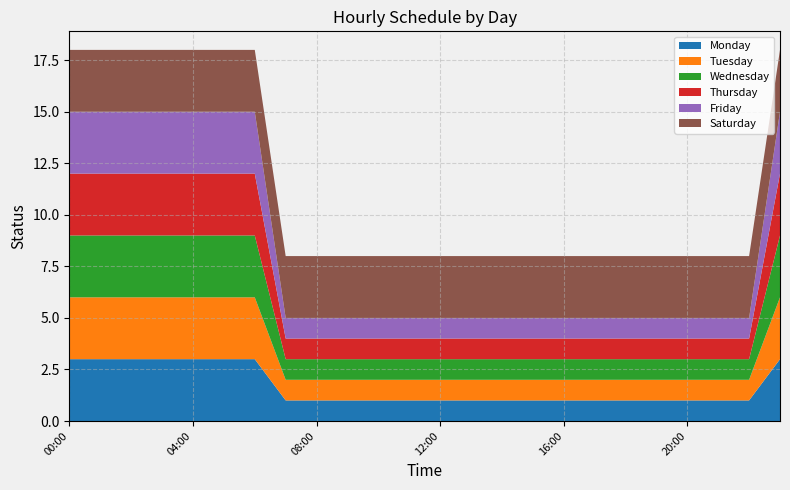

Reading left to right, list all the values displayed in this chart.

Monday: 3	3	3	3	3	3	3	1	1	1	1	1	1	1	1	1	1	1	1	1	1	1	1	3
Tuesday: 3	3	3	3	3	3	3	1	1	1	1	1	1	1	1	1	1	1	1	1	1	1	1	3
Wednesday: 3	3	3	3	3	3	3	1	1	1	1	1	1	1	1	1	1	1	1	1	1	1	1	3
Thursday: 3	3	3	3	3	3	3	1	1	1	1	1	1	1	1	1	1	1	1	1	1	1	1	3
Friday: 3	3	3	3	3	3	3	1	1	1	1	1	1	1	1	1	1	1	1	1	1	1	1	3
Saturday: 3	3	3	3	3	3	3	3	3	3	3	3	3	3	3	3	3	3	3	3	3	3	3	3